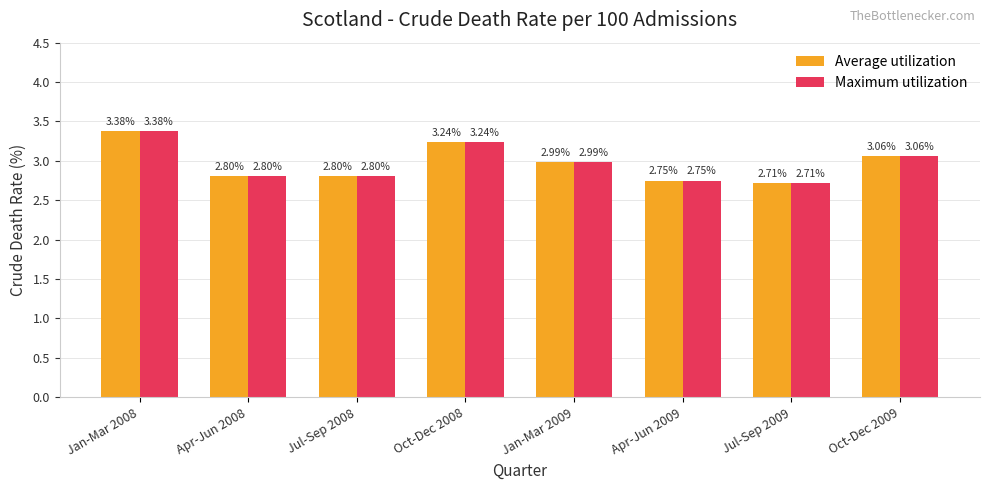

Is the value of Maximum utilization at Jul-Sep 2008 greater than the value of Average utilization at Jan-Mar 2008?

No